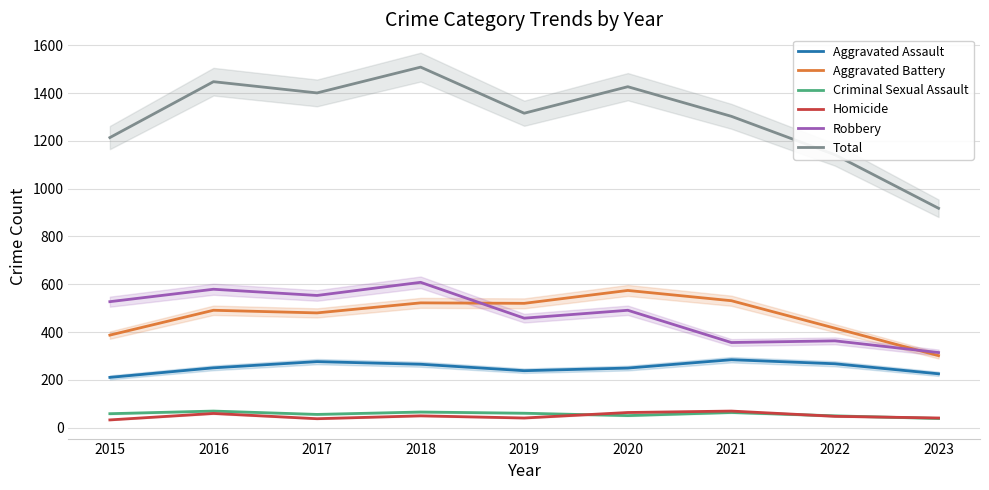

In Robbery, how many points are lower than both neighbors (excluding endpoints)?

3